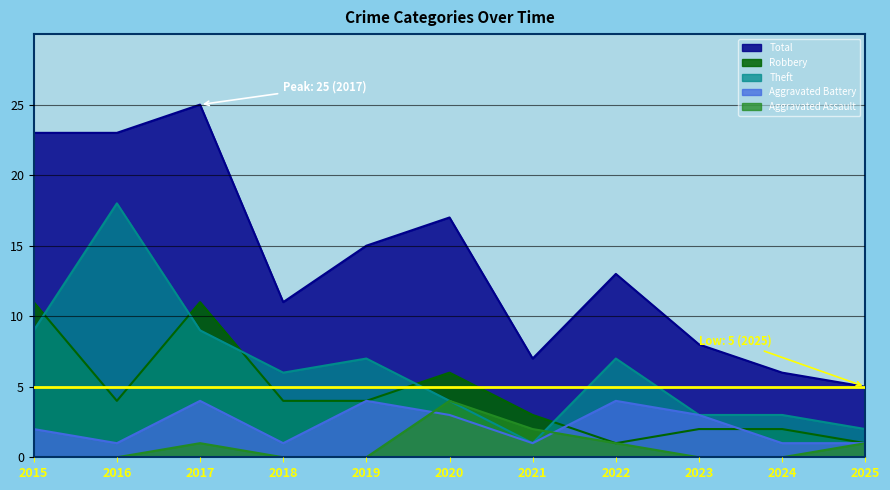

Which series has the largest range (max minus min)?

Total